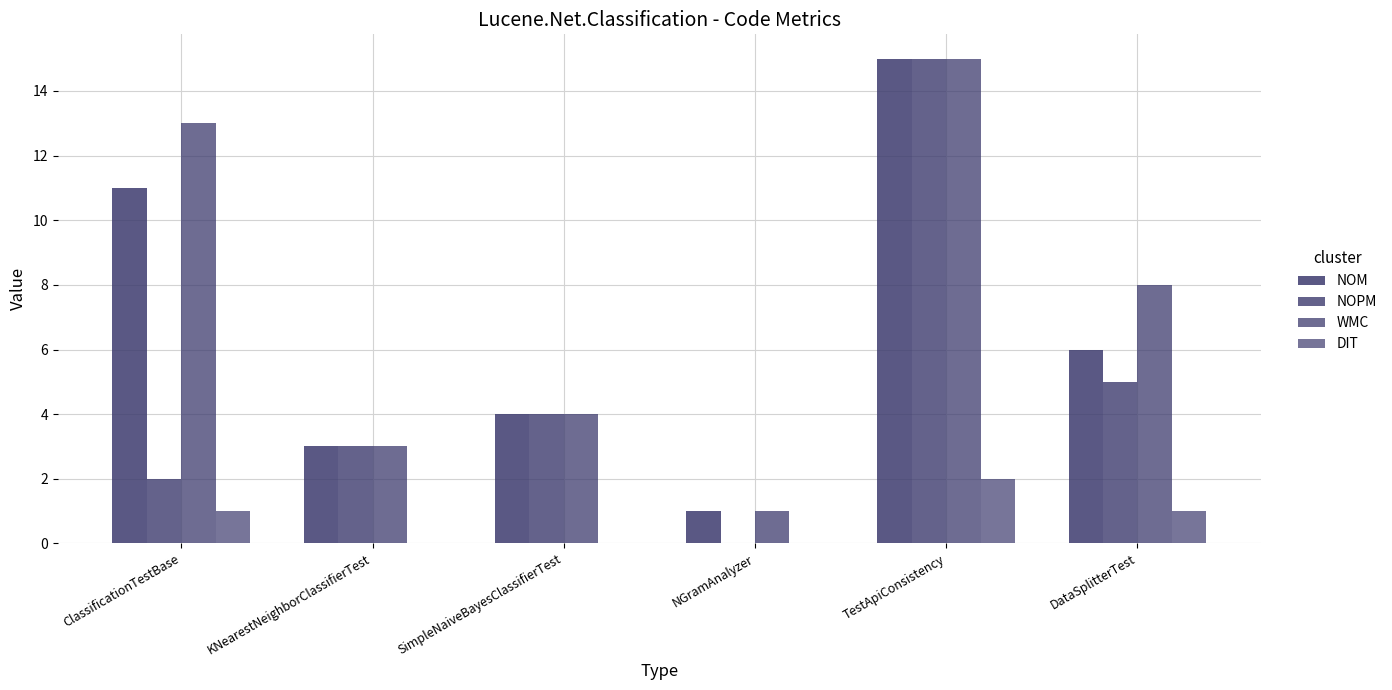

Which series has the largest range (max minus min)?

NOPM